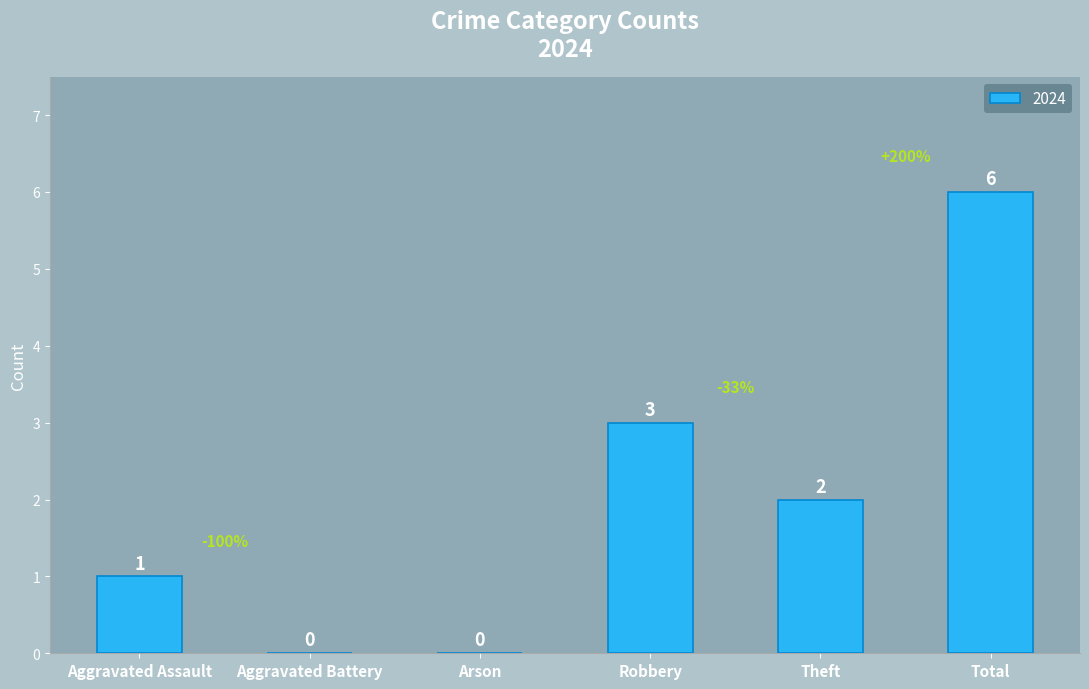

Between Aggravated Assault and Aggravated Battery, which is larger?

Aggravated Assault